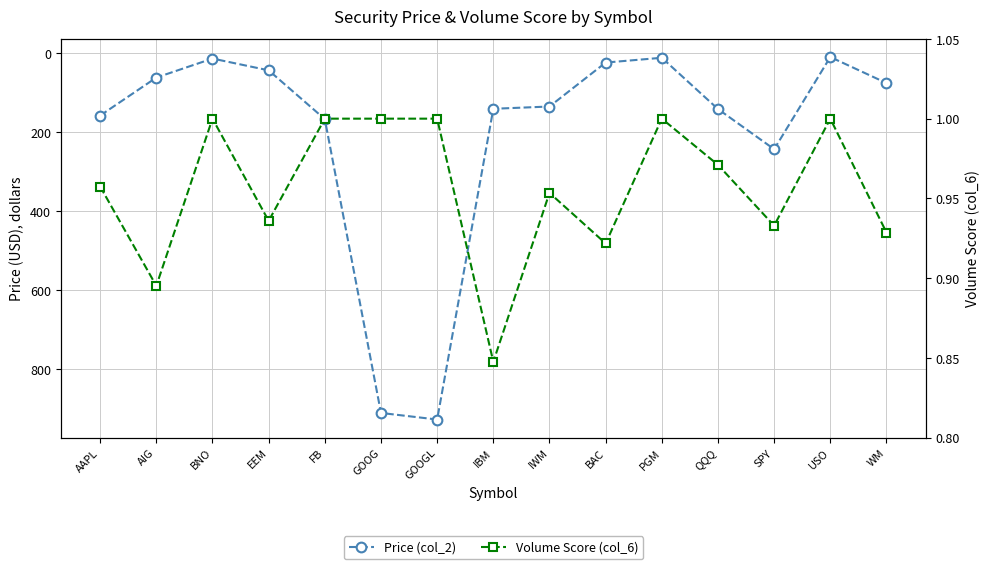

At how many categories does at least one series exceed 340?

2